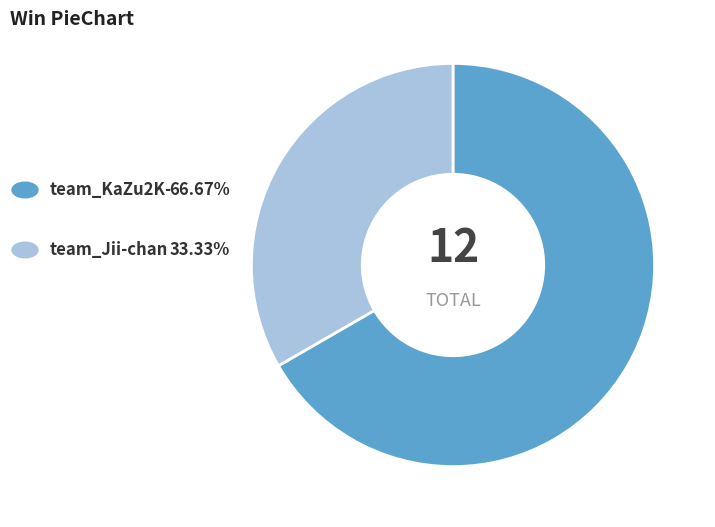

Is there a majority slice in this chart?

Yes